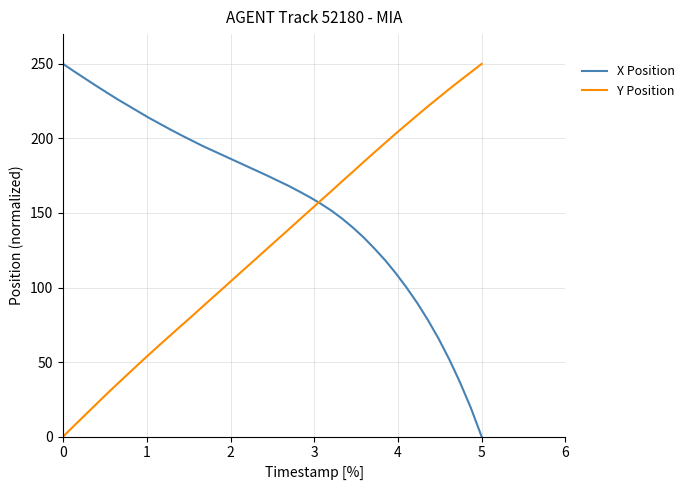

Which series has the largest total across all categories?

X Position